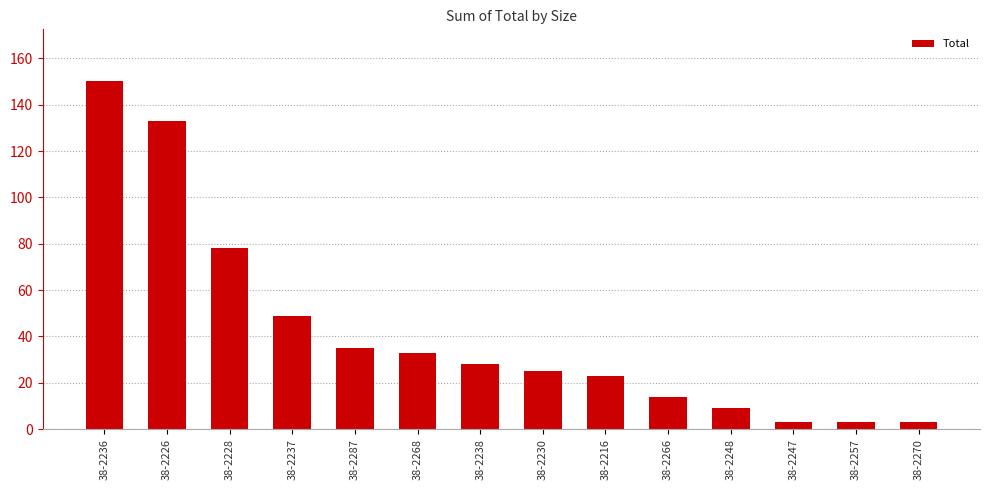

What is the value of the 1st bar from the left?

150